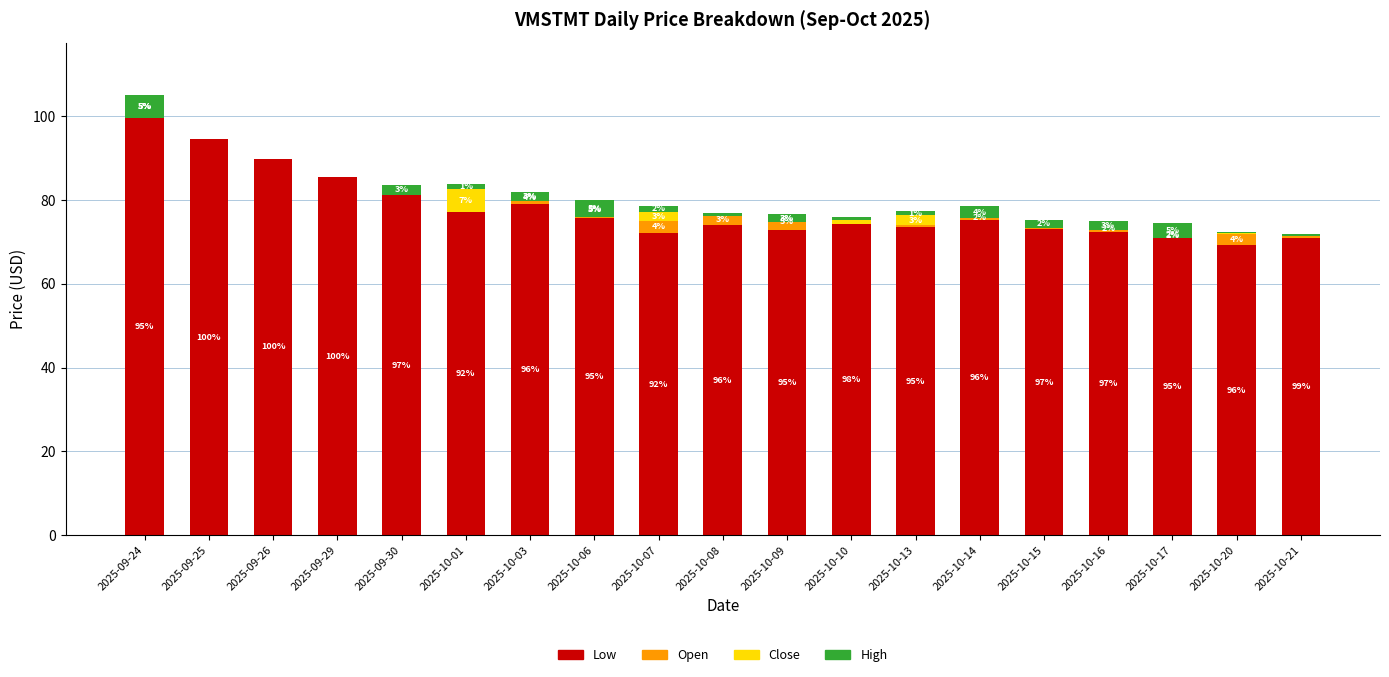

What is the label of the 17th bar from the right?

2025-09-26